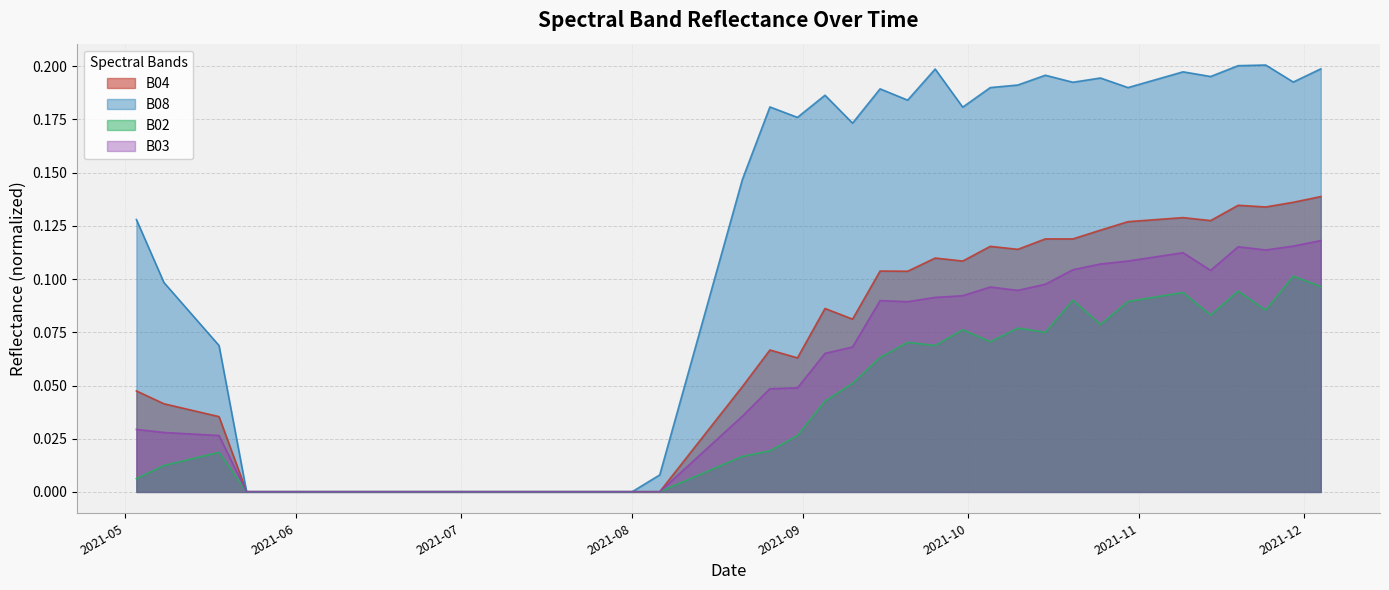

What is the label of the 1st point from the left?

2021-05-03